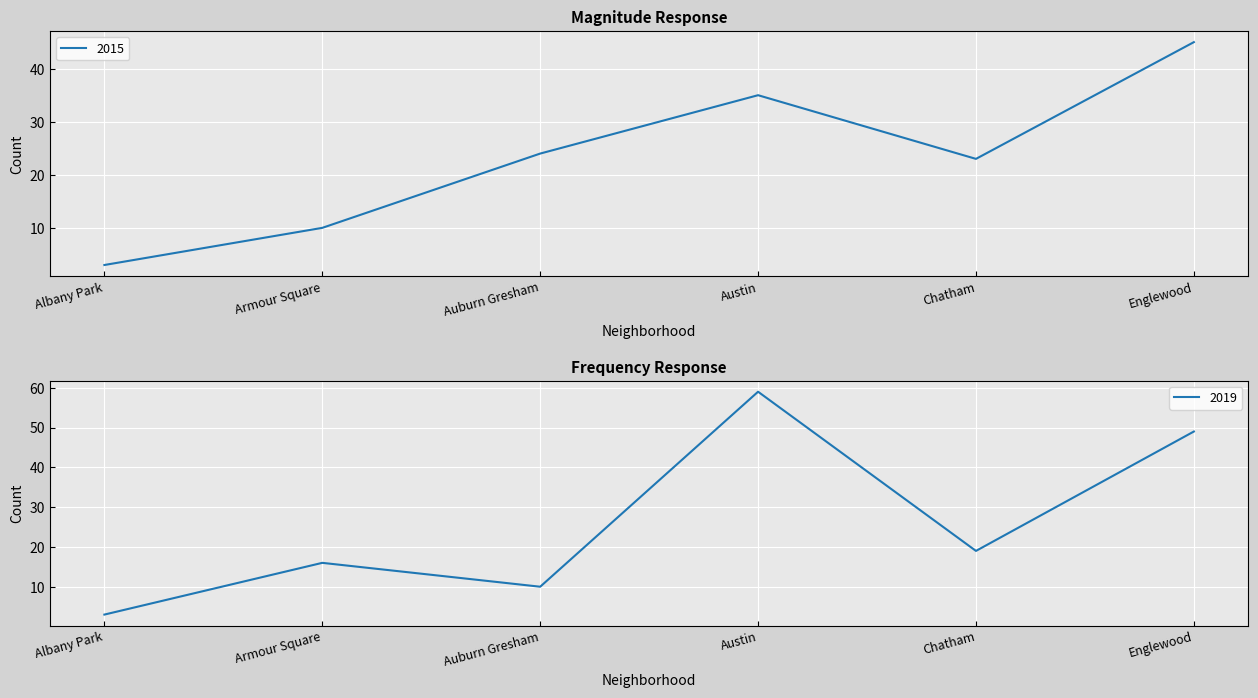

How many 2019 values are between 10 and 49?

4